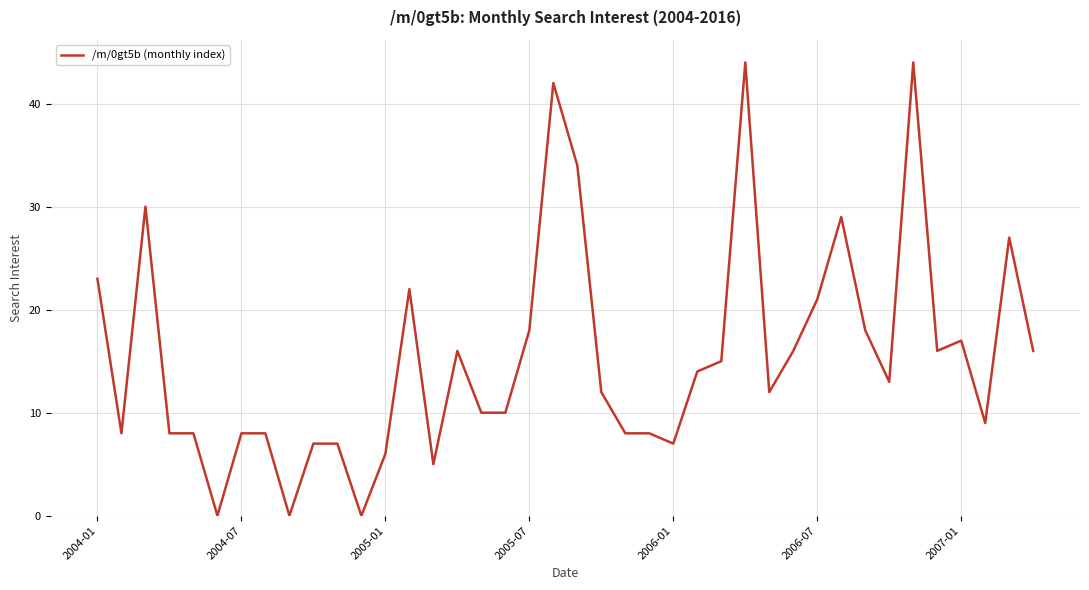

What is the greatest value displayed?

44